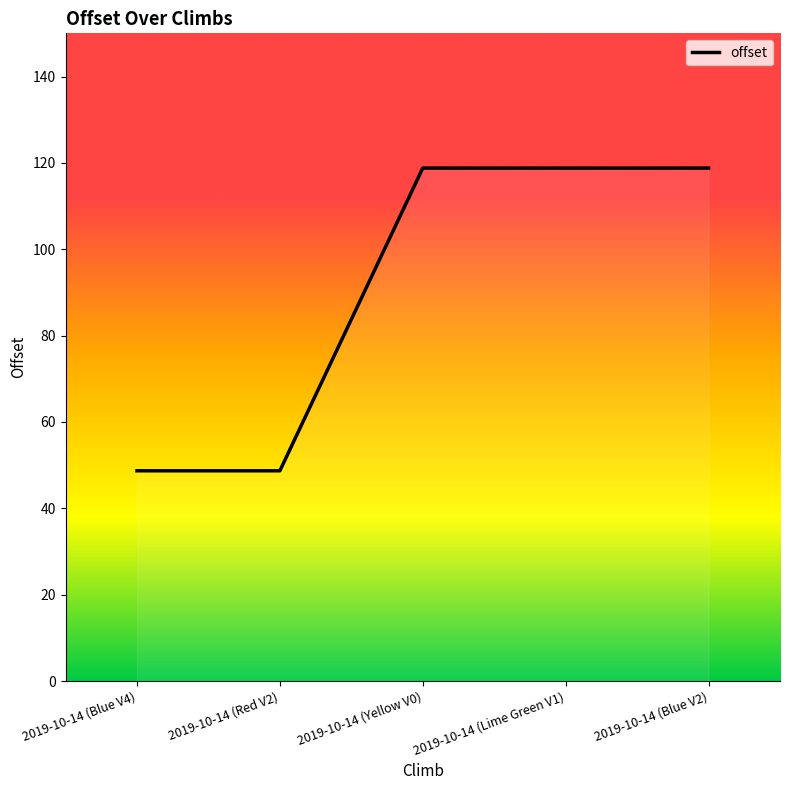

Does the chart display data point markers on the line(s)?

No